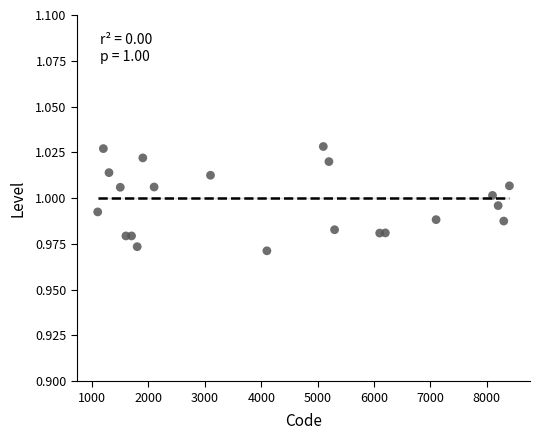

What is the range of X values (max minus min)?

7300.0